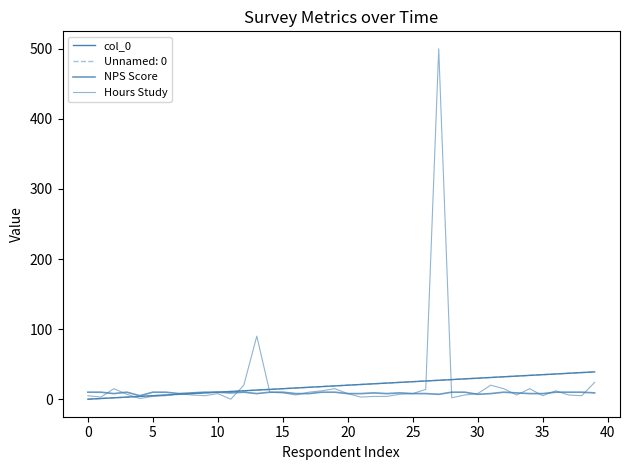

Does the chart display data point markers on the line(s)?

No